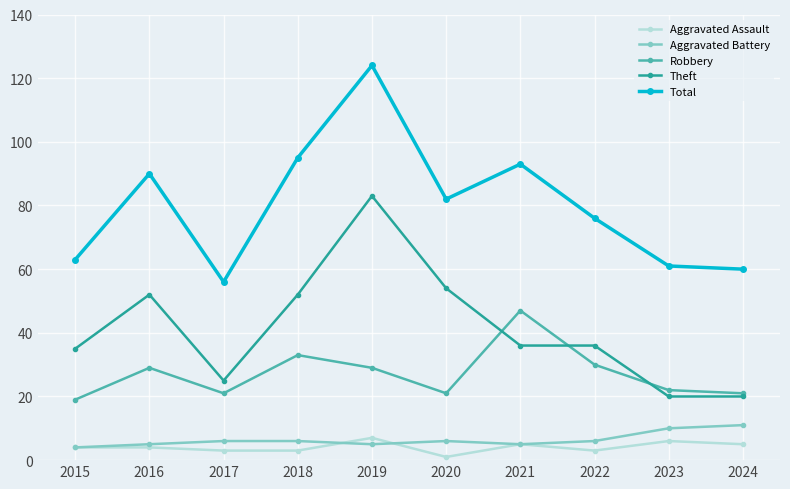

What is the greatest value displayed?

124